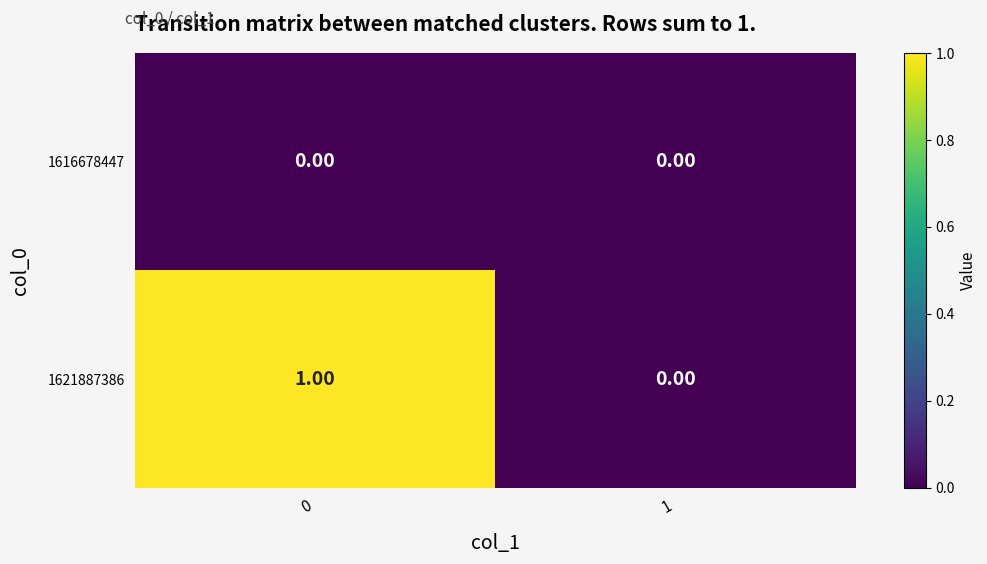

Rank the series by their average value, from lowest to highest.

1616678447, 1621887386